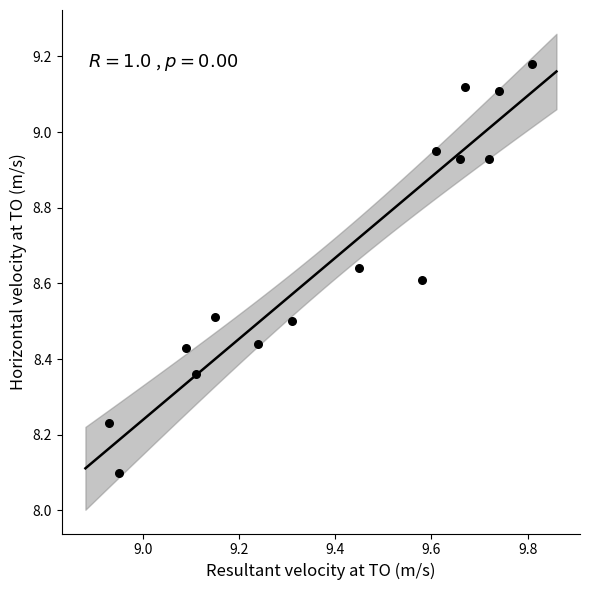

What is the range of X values (max minus min)?

0.9